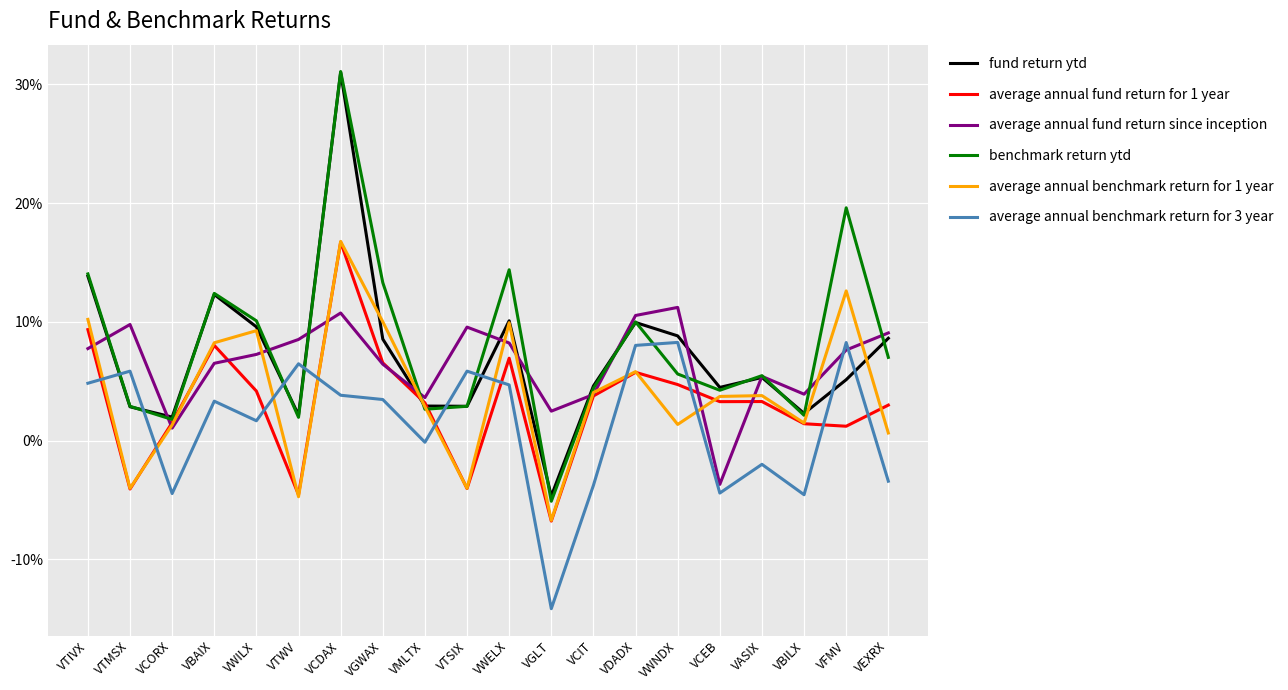

Where is the first local maximum for fund return ytd?

VBAIX